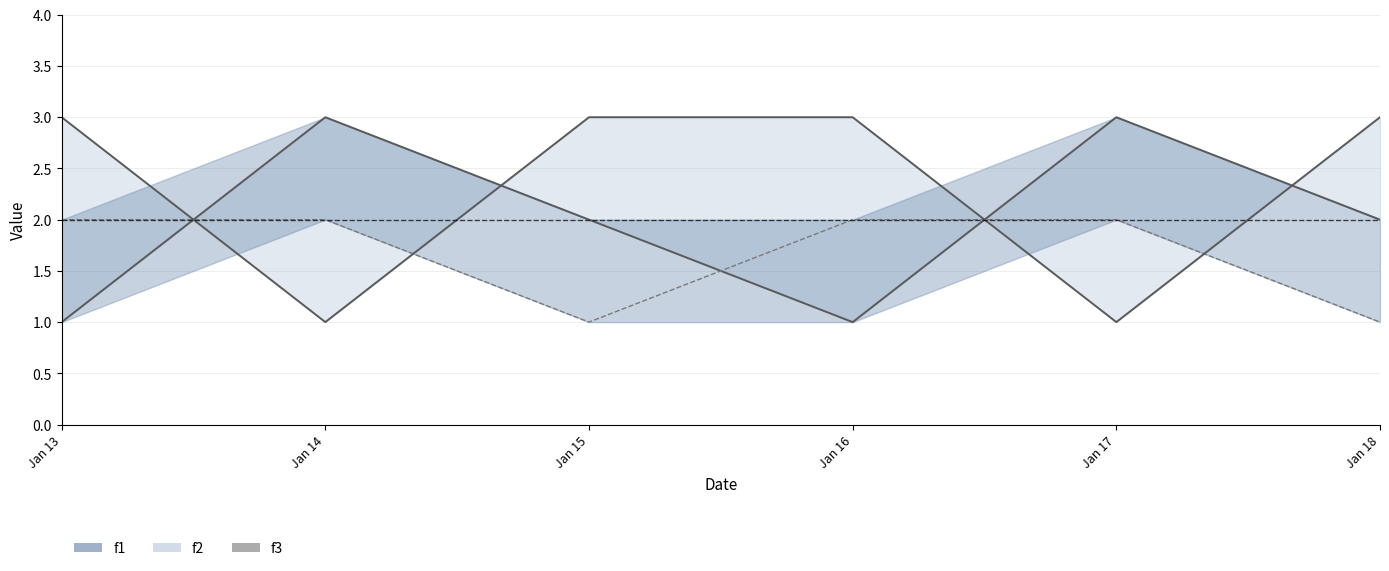

How many series are shown in this chart?

3